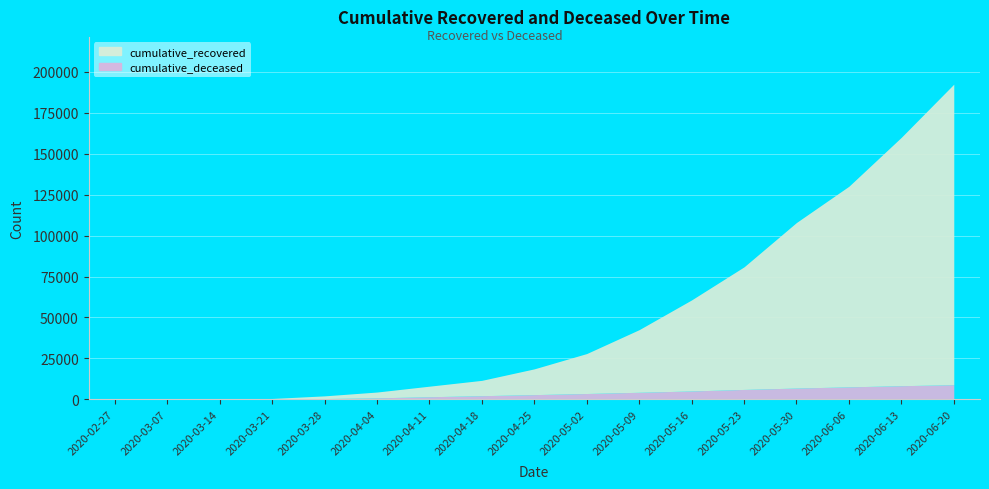

Rank the series by their maximum value, from lowest to highest.

cumulative_deceased, cumulative_recovered